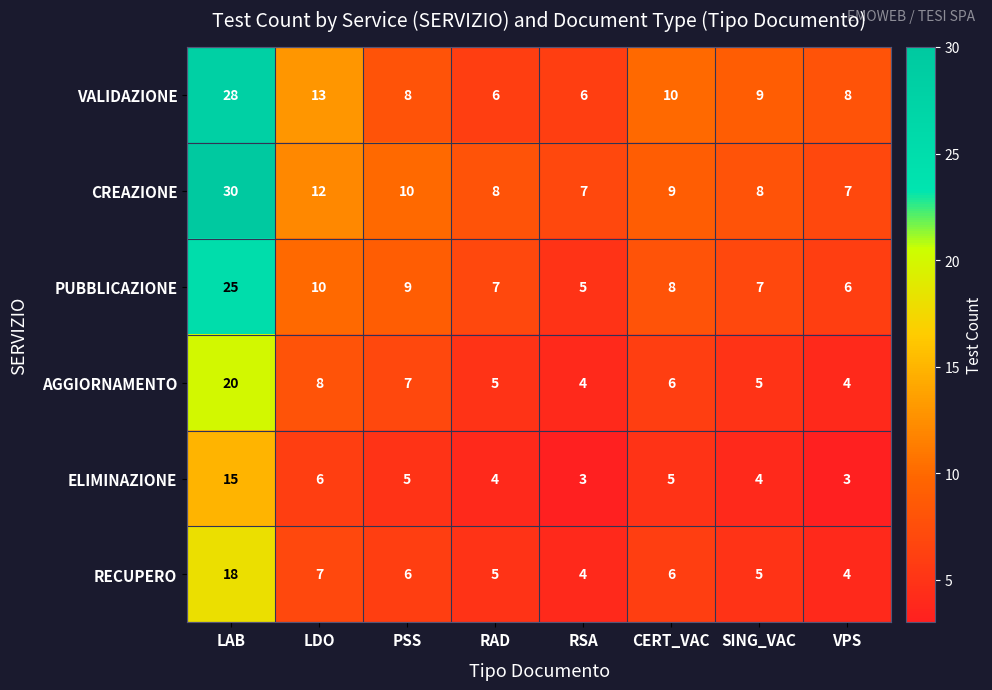

At which category is the sum across all series the highest?

LAB